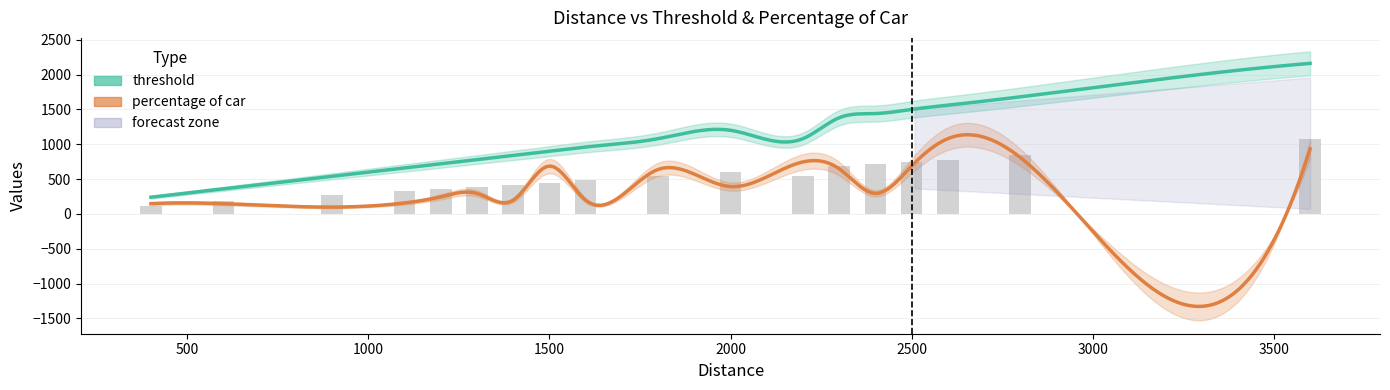

At which category does the chart reach its minimum across all series?

400